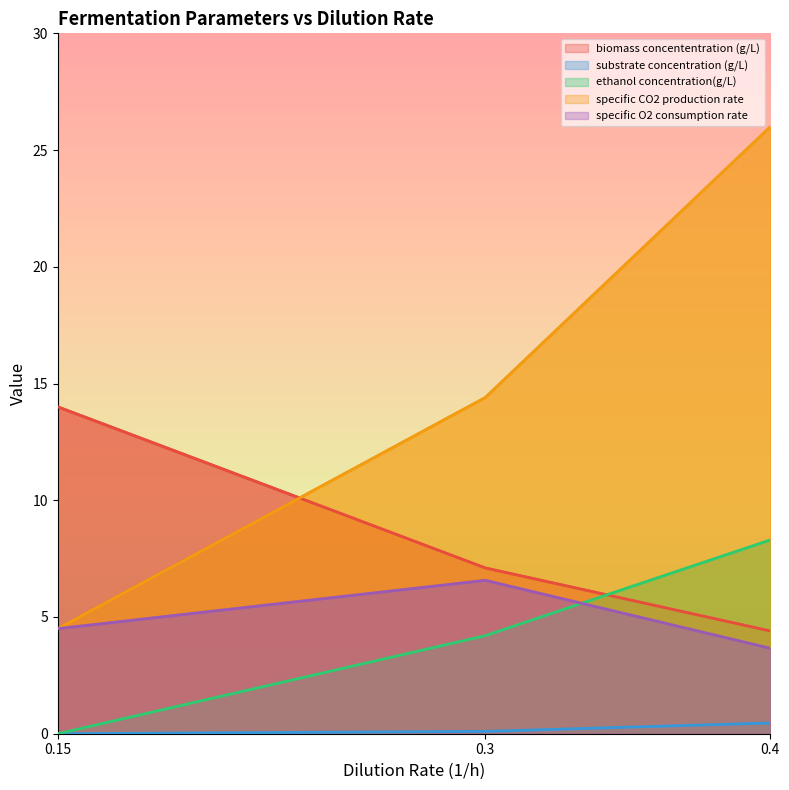

Rank the series at 0.4 from highest to lowest value.

specific CO2 production rate, ethanol concentration(g/L), biomass concententration (g/L), specific O2 consumption rate, substrate concentration (g/L)